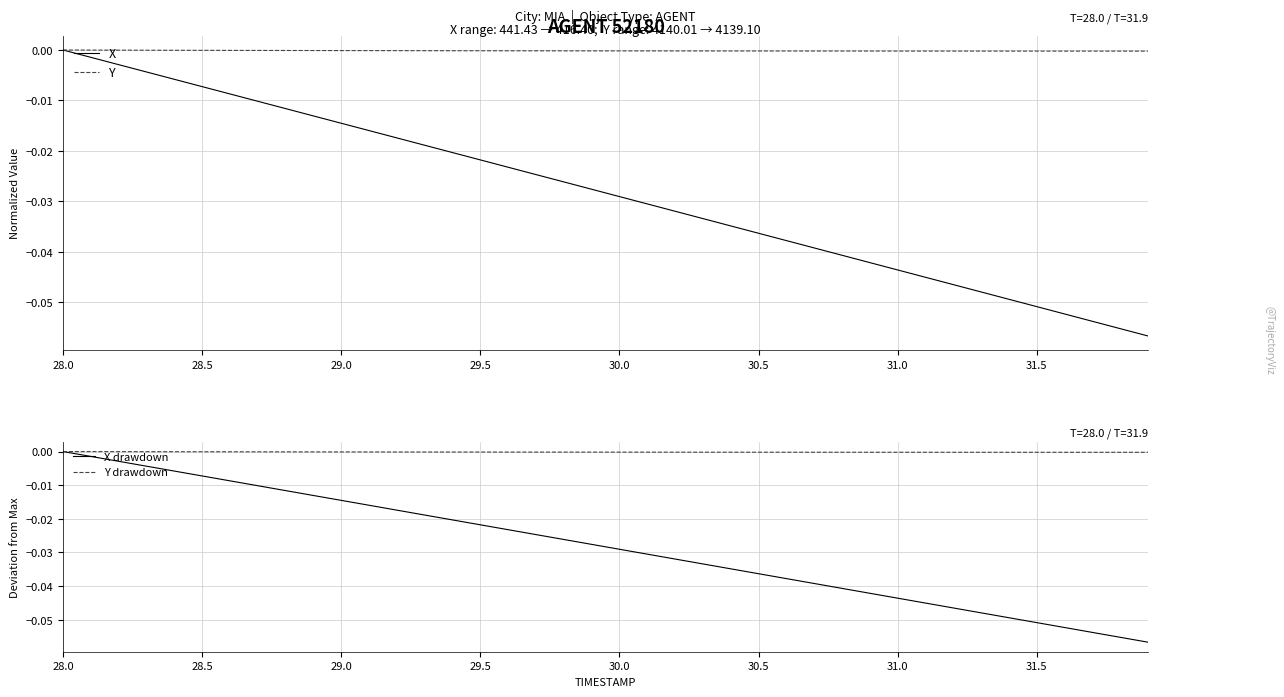

Which series has the largest total across all categories?

Y